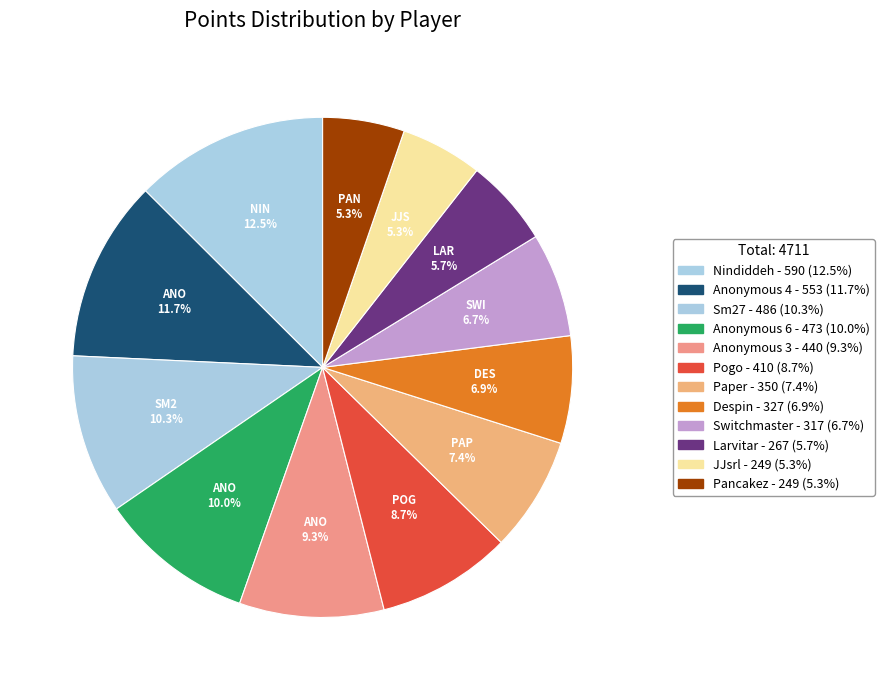

How many slices are in this pie chart?

12